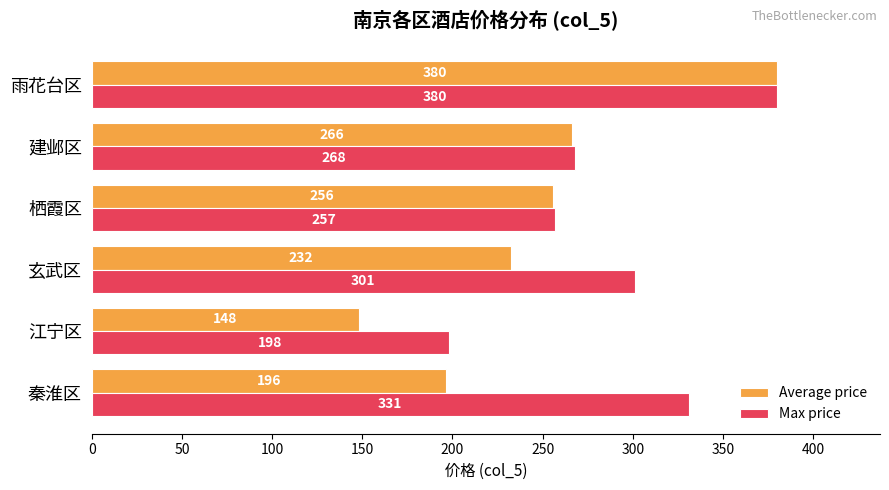

At which category does the chart reach its peak across all series?

雨花台区